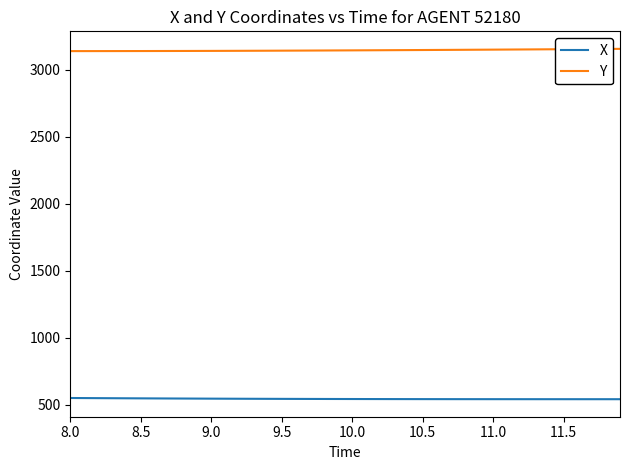

What is the average value of the X series?

544.1